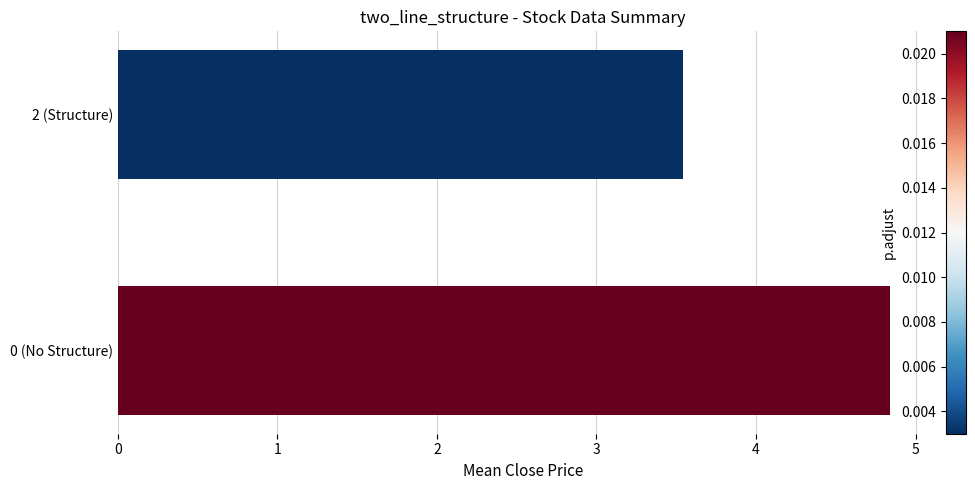

Count the number of values greater than 4.

1